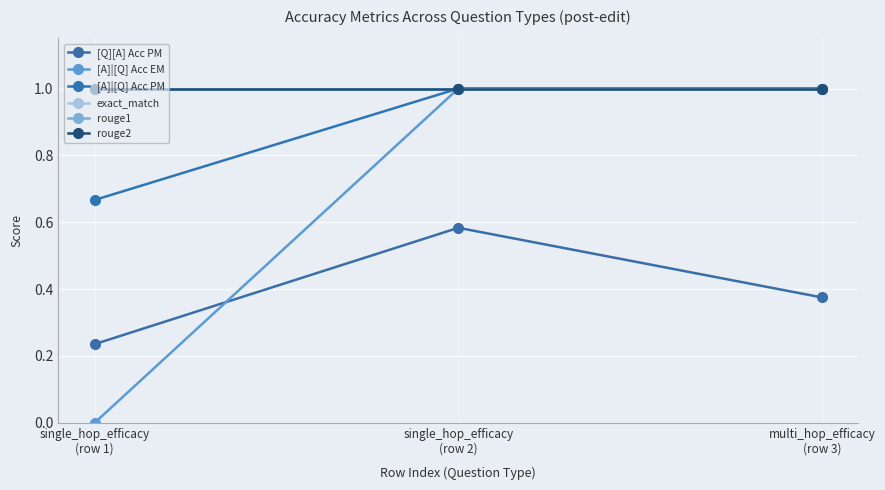

What position from the right is multi_hop_efficacy
(row 3)?

1